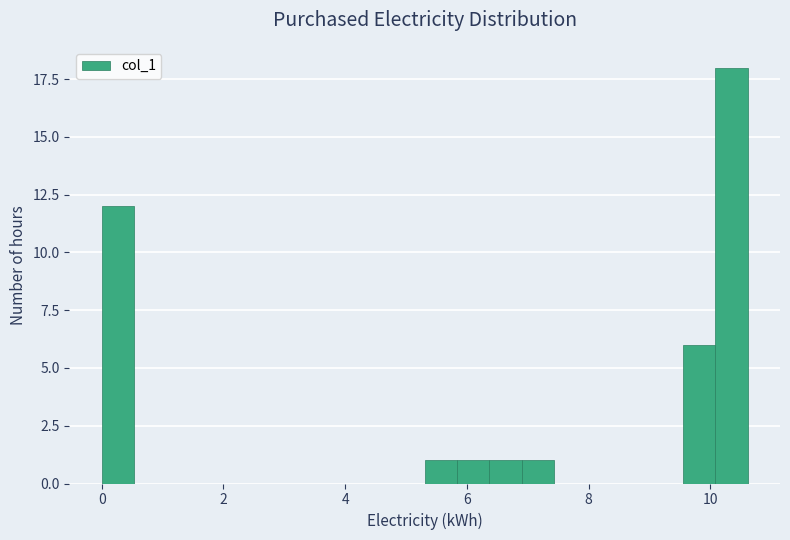

Read against the x-axis, roughly where is the centre of the tallest bar?

10.4